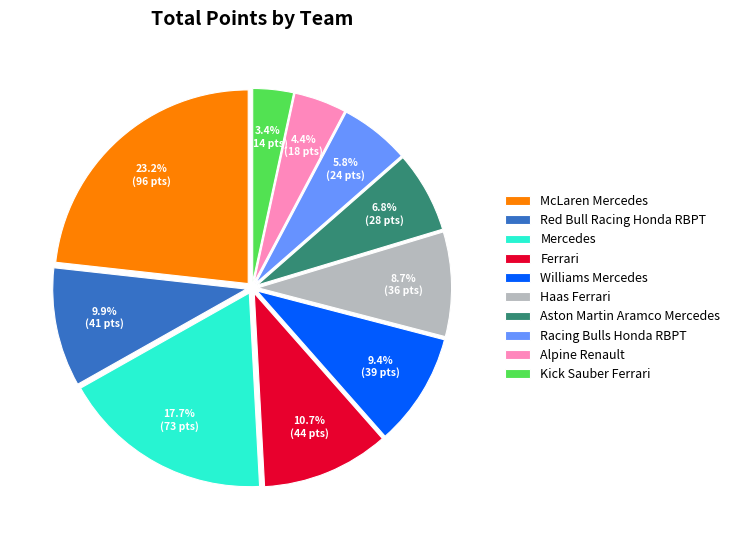

Is it true that Haas Ferrari is 1% of the pie?

False